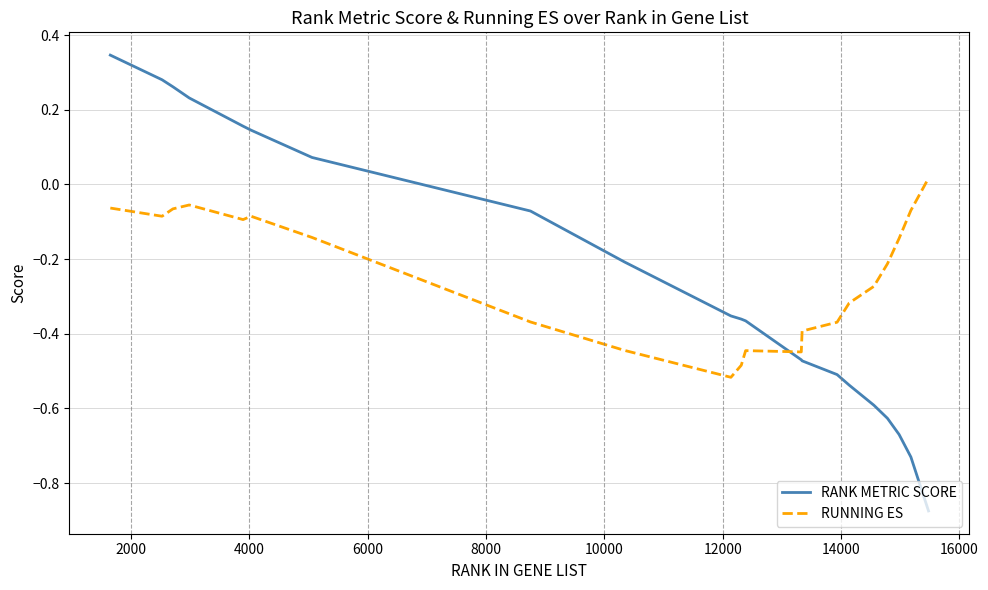

What is the difference between the maximum and minimum values in the RANK METRIC SCORE series?

1.2